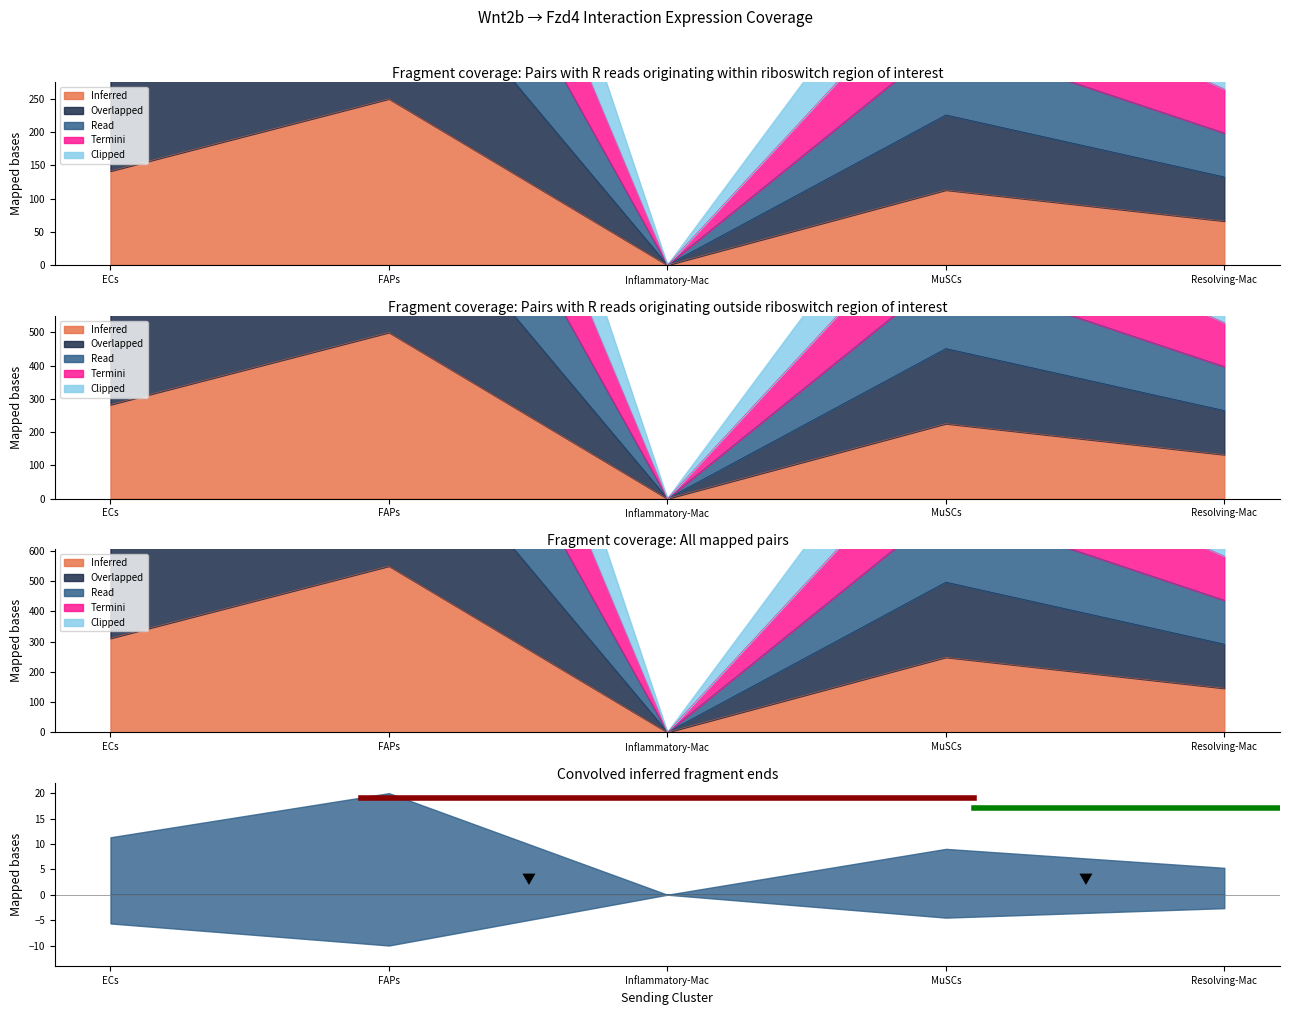

How many data points does each series have?

5